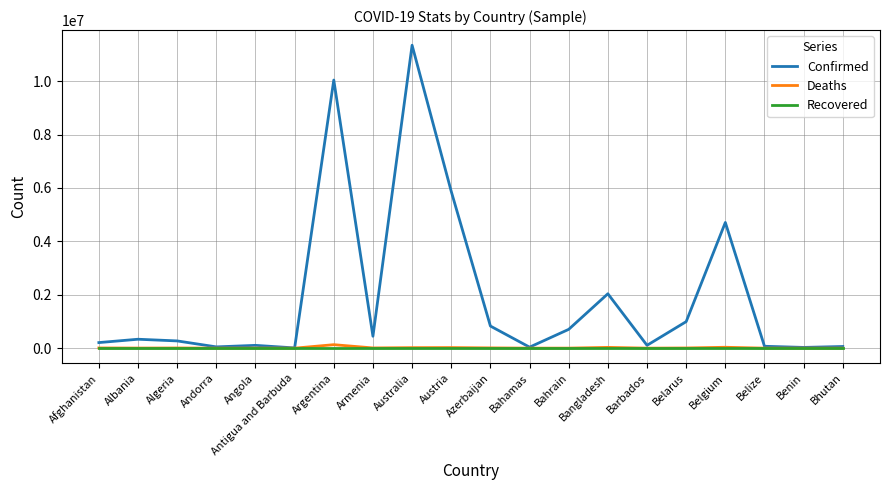

What value does the Deaths series have at Belgium?

33663